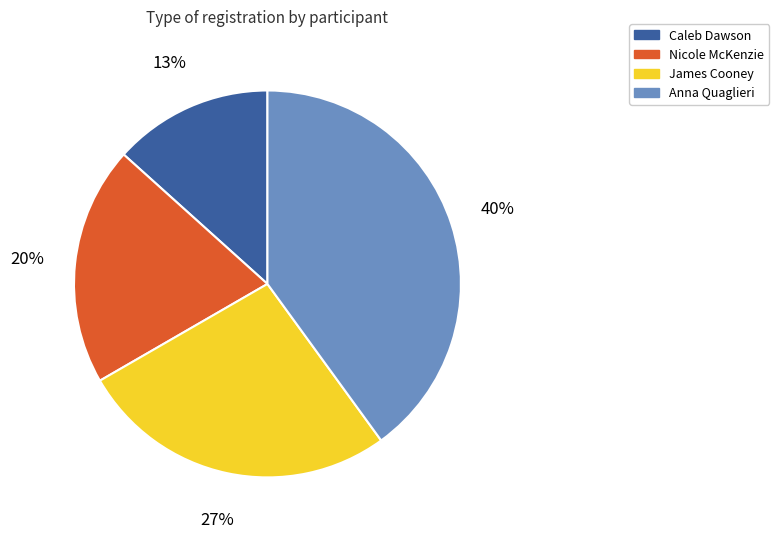

To the nearest percent, what is the difference between the largest and smallest slice percentages?

27%